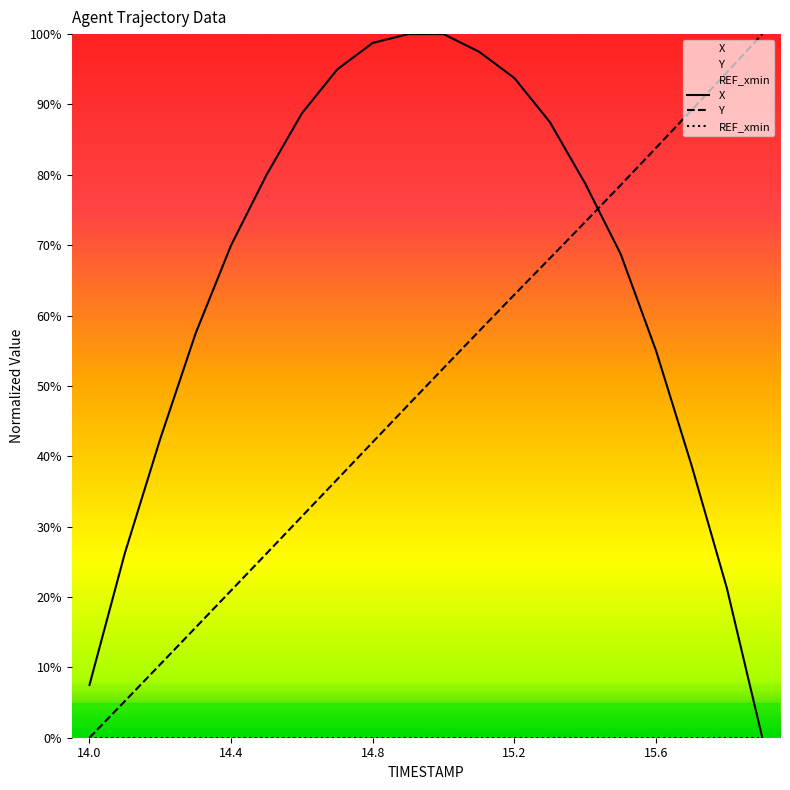

Which category has the highest value in the REF_xmin series?

14.0